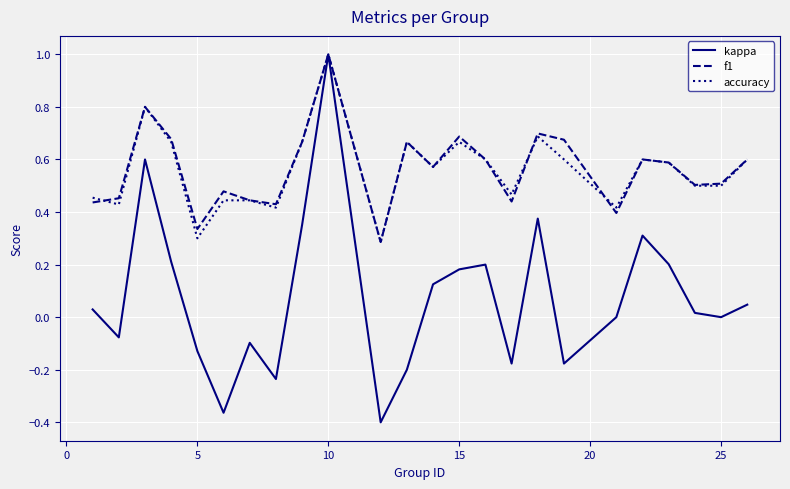

Which series has the largest range (max minus min)?

kappa